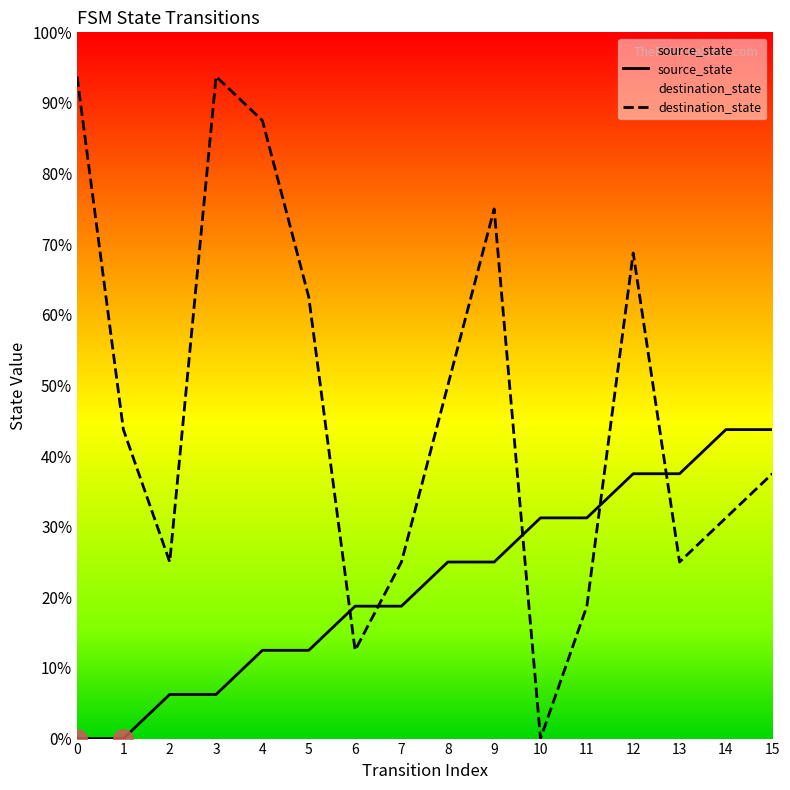

What are all the series names shown in the legend?

source_state, destination_state